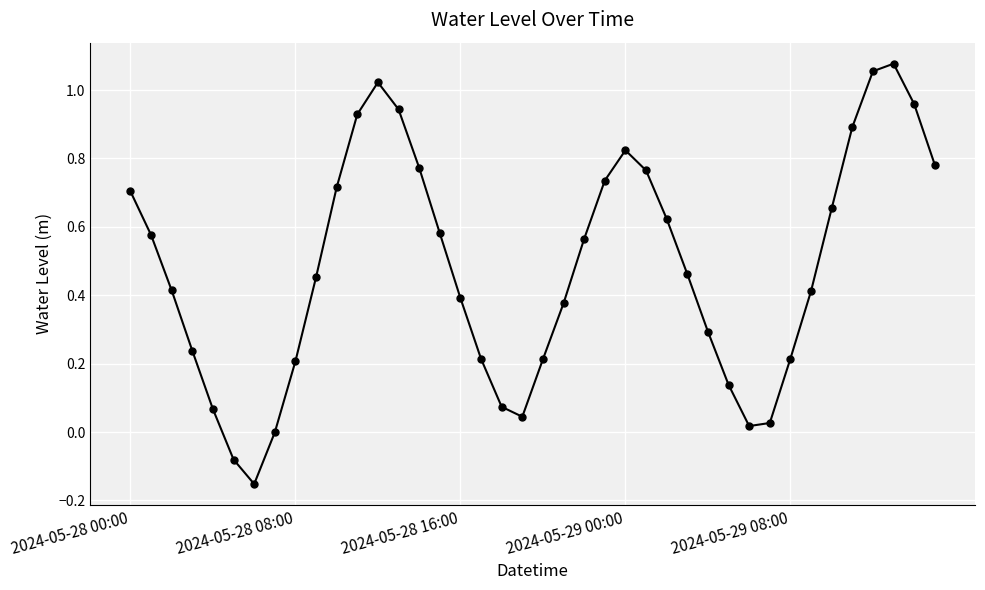

How many interior local valleys (lower than both neighbors) does the data have?

3